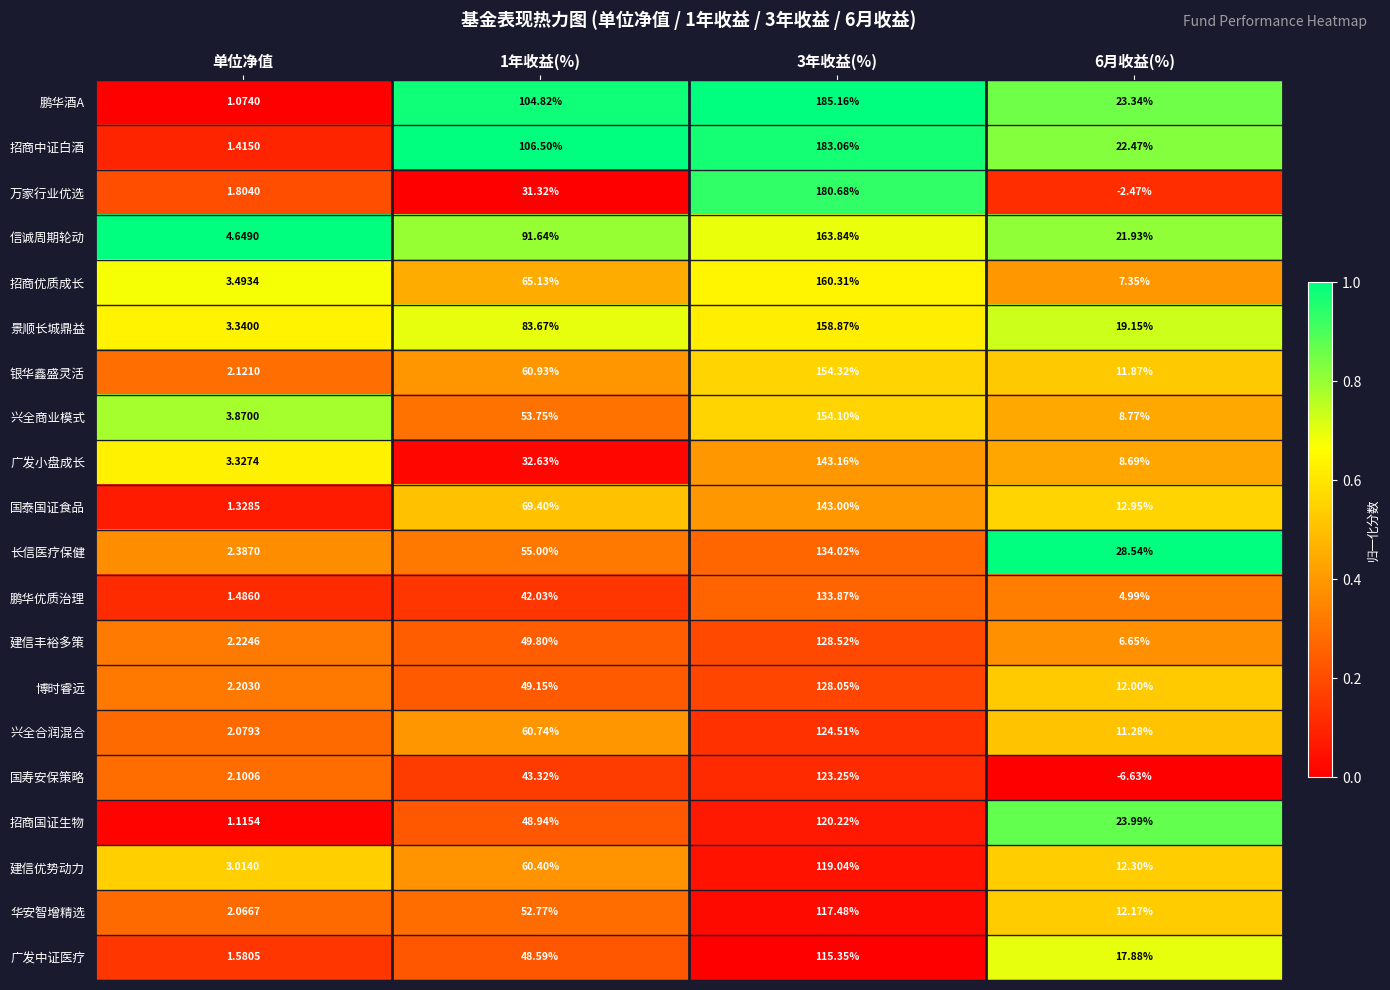

Is the value of 博时睿远 at 3年收益(%) greater than the value of 华安智增精选 at 6月收益(%)?

Yes